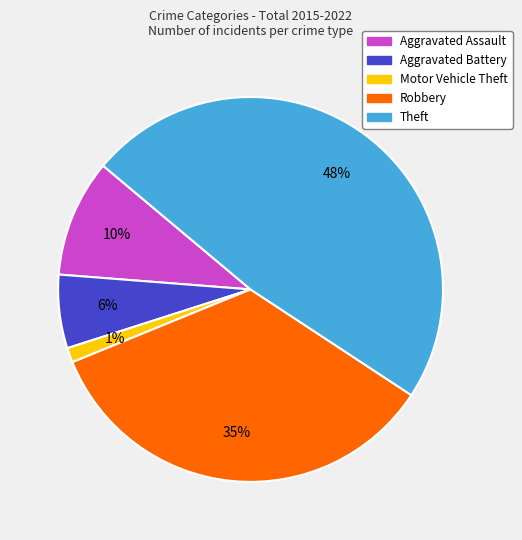

How many segments does this pie chart have?

5